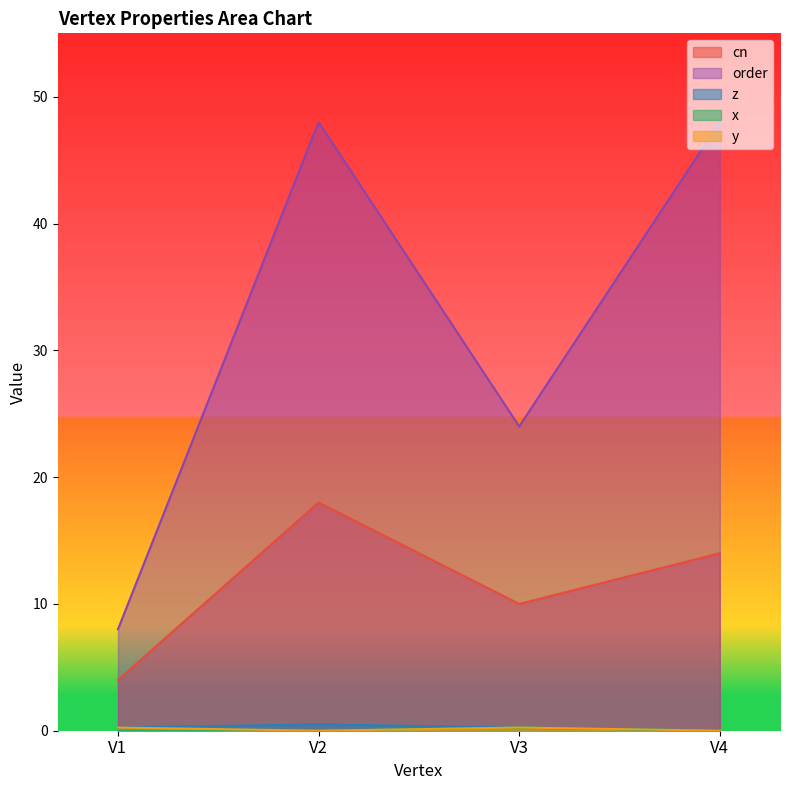

What is the value of the cn point at the 4th from the left?

14.0